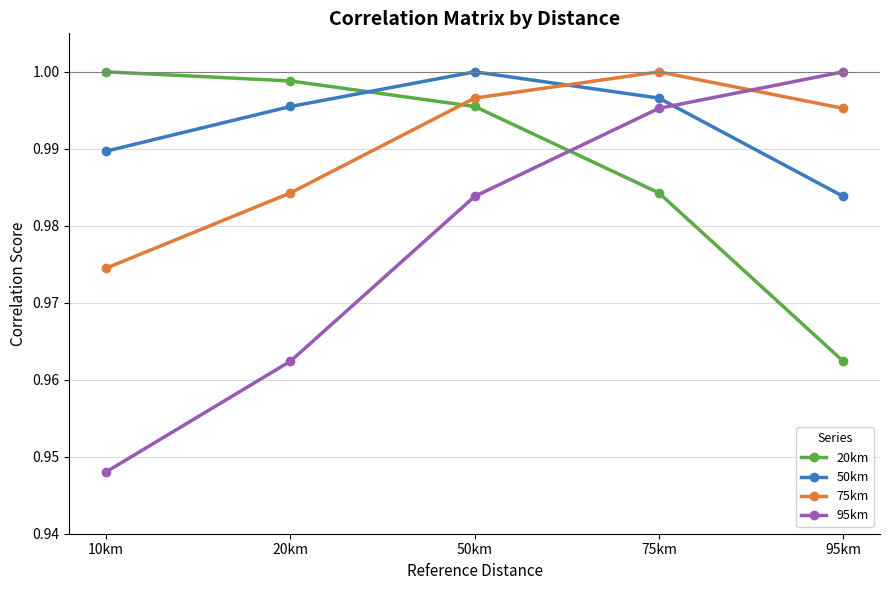

Which series has the widest spread of values?

95km